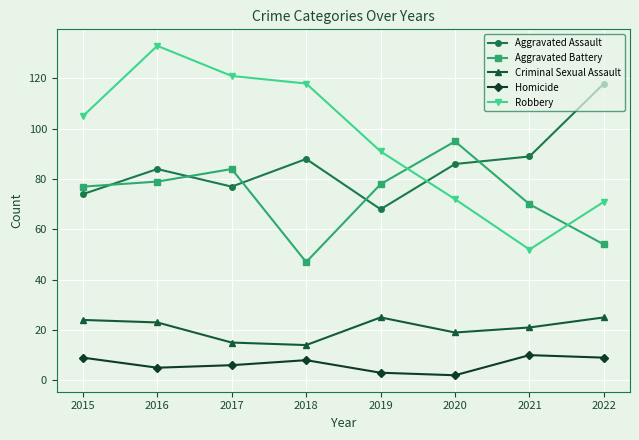

List the series in order of their peak value, highest first.

Robbery, Aggravated Assault, Aggravated Battery, Criminal Sexual Assault, Homicide